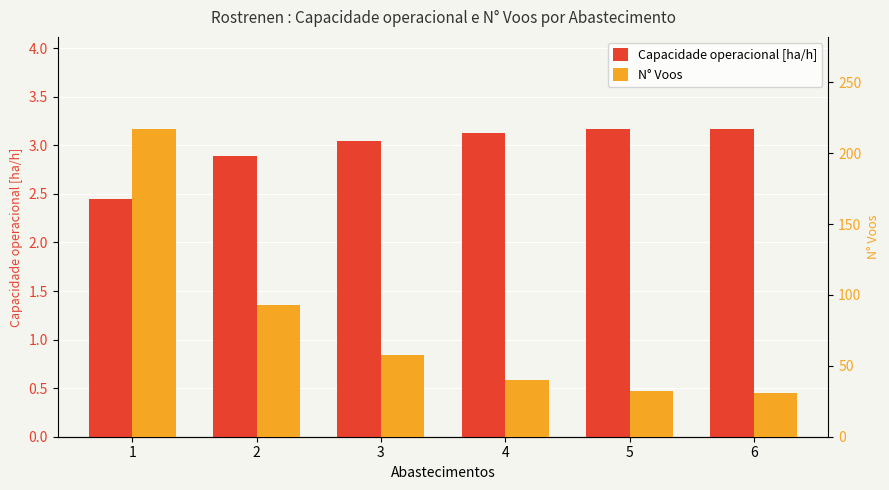

What is the spread (max minus min) of values at 6?

27.8